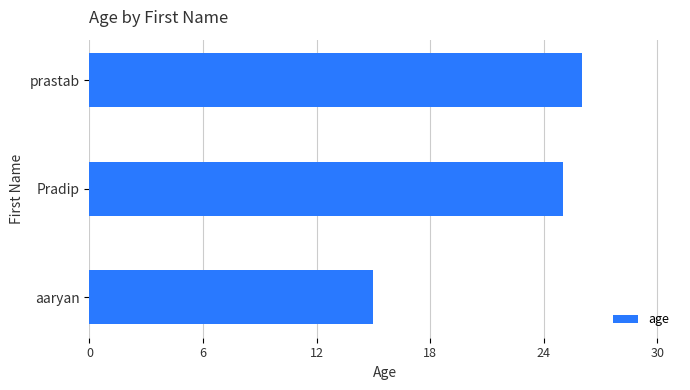

What is the ratio of the value at prastab to the value at aaryan?

1.7